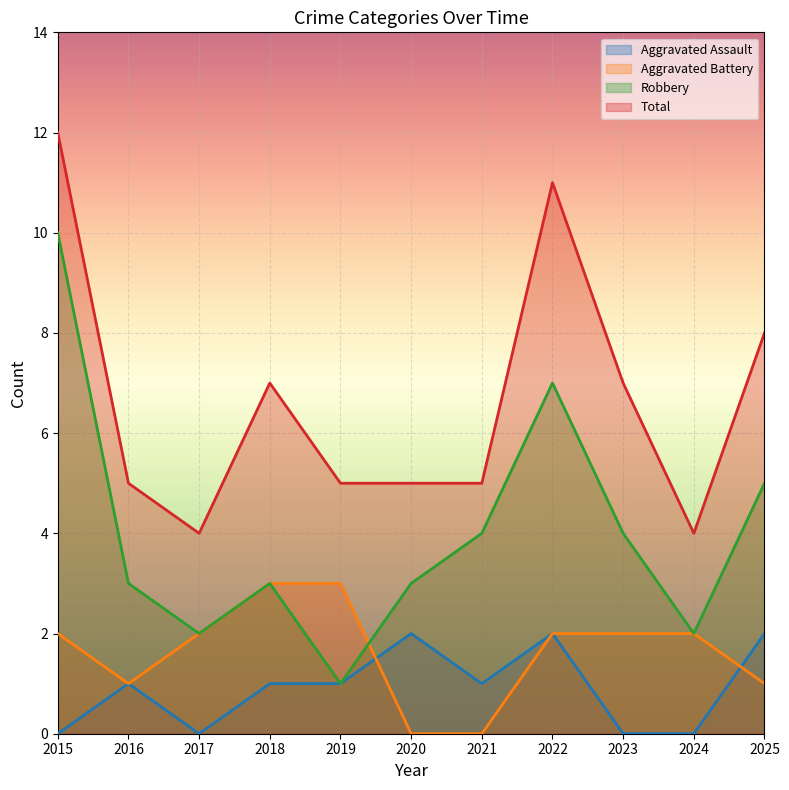

True or false: Aggravated Assault has a value of 1 at 2018.

True